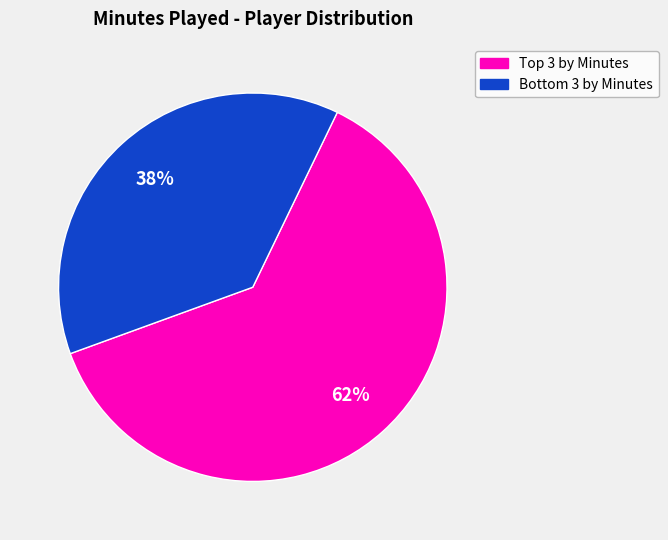

Is there any slice that represents more than half of the pie?

Yes